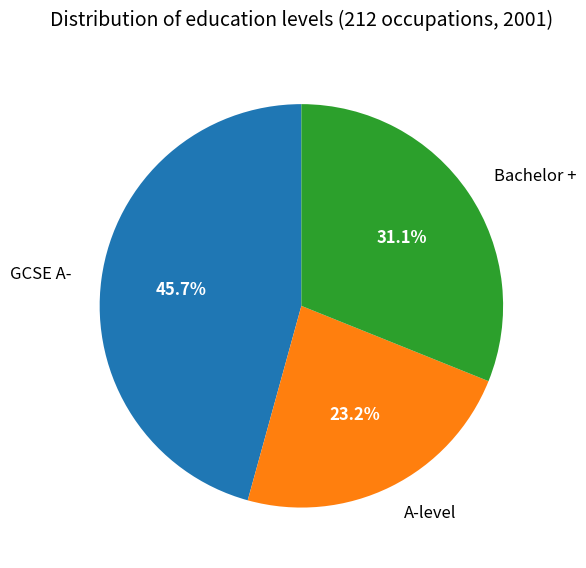

How many slices are in this pie chart?

3